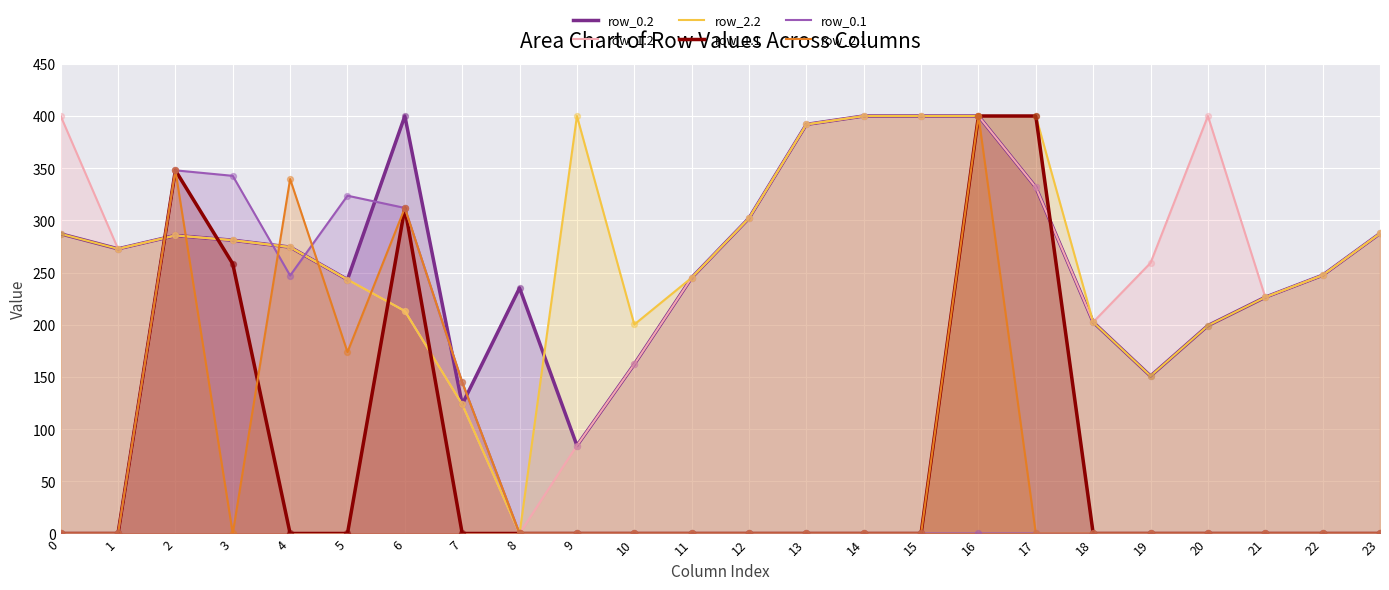

At which category is the sum across all series the highest?

16